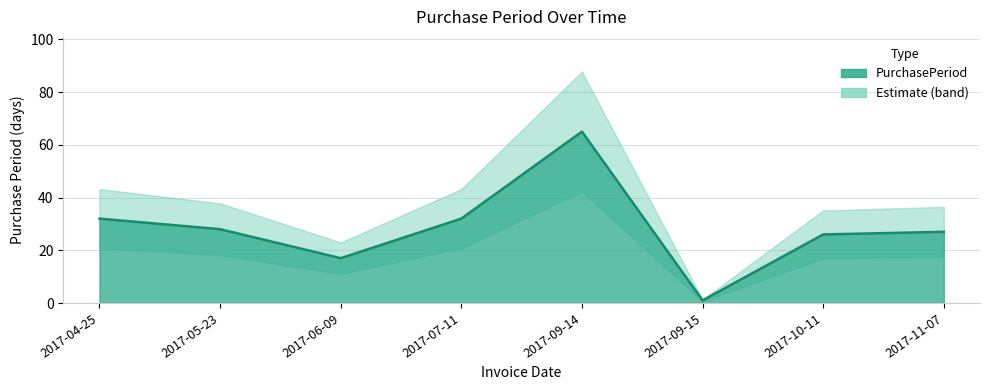

Approximately how many times larger is the value at 2017-10-11 compared to 2017-06-09?

1.5